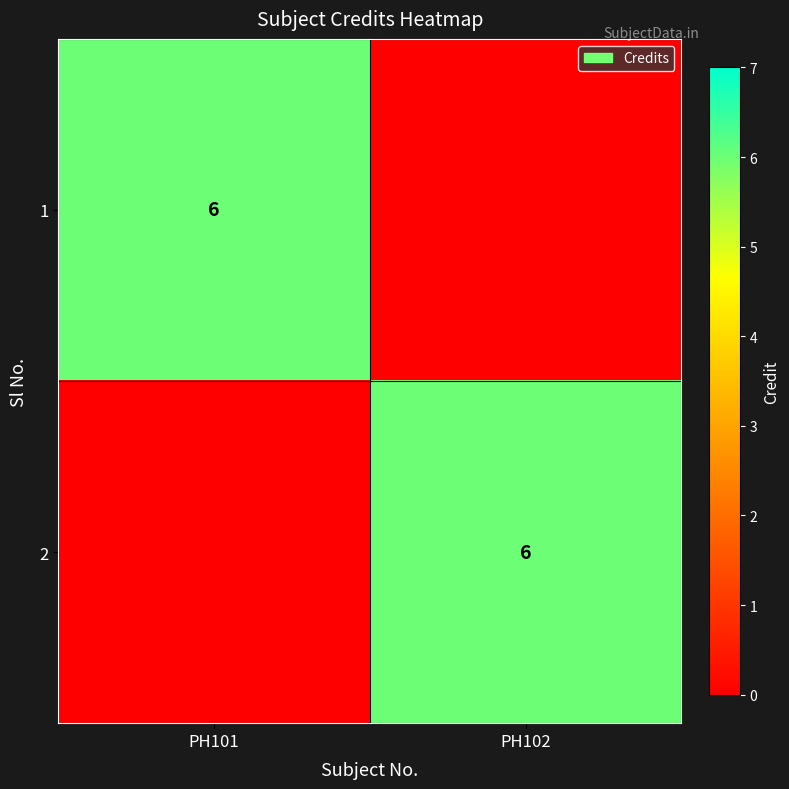

True or false: 1 has a value of 6 at PH101.

True